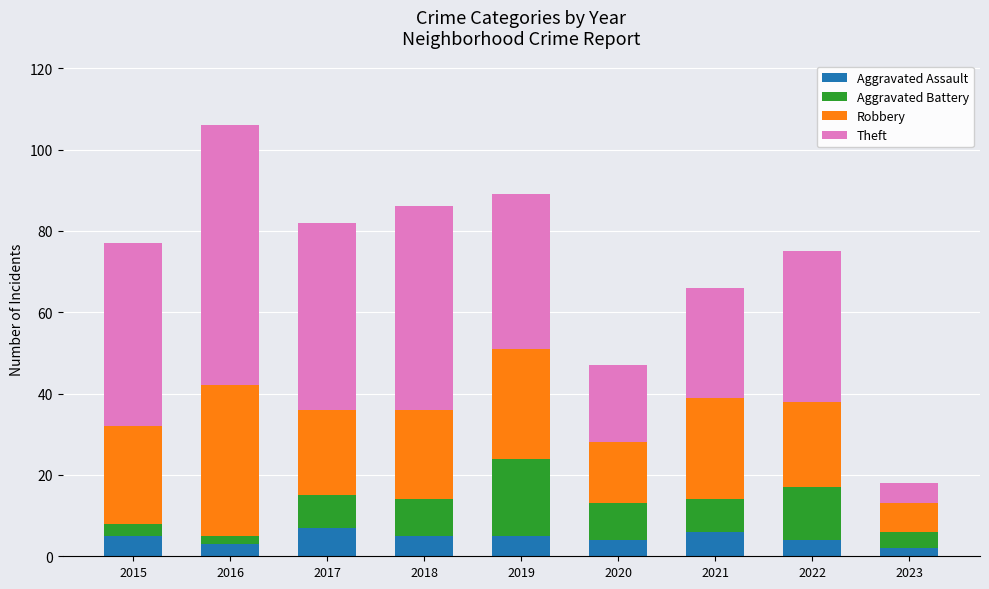

At which category is the sum across all series the highest?

2016